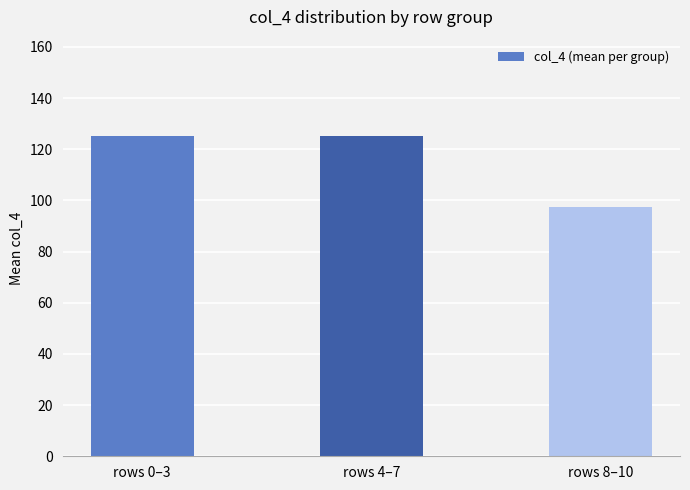

The chart shows a value of 125.0 at rows 0–3. True or false?

True